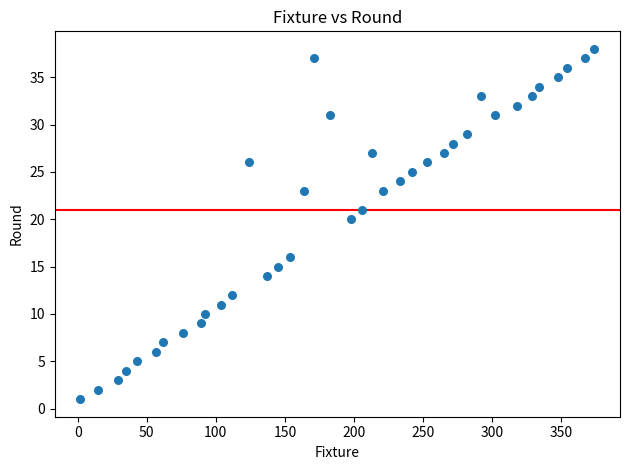

What Y value in the scatter plot is closest to 19?

20